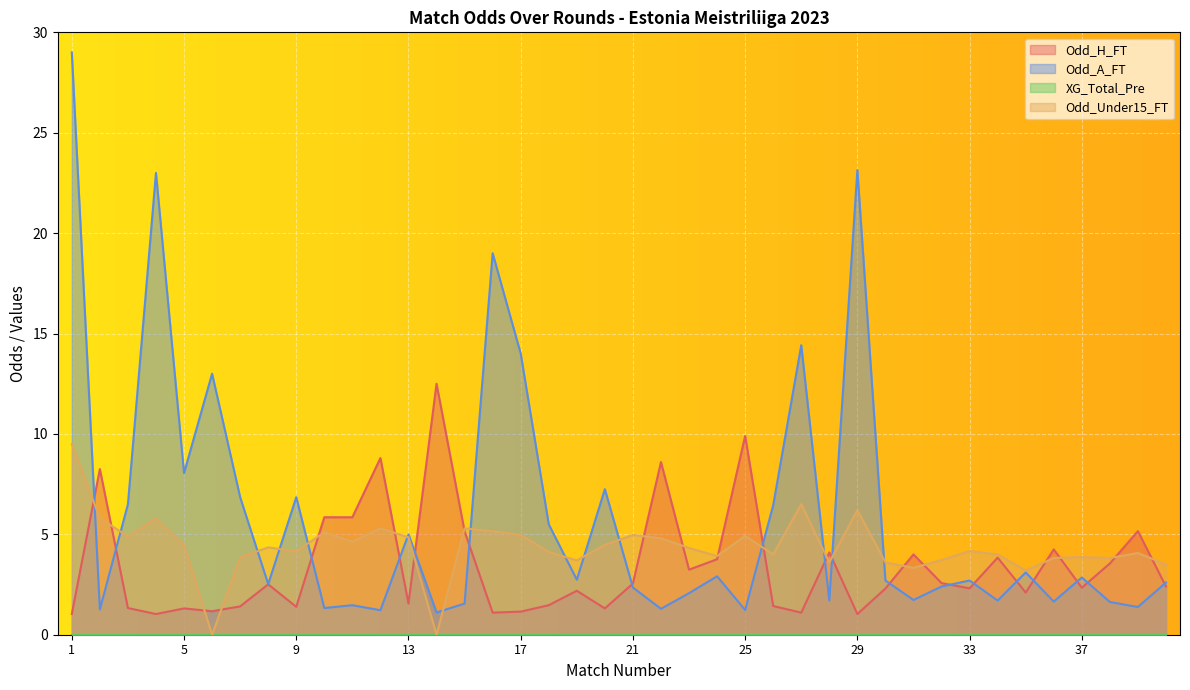

How many data points in Odd_H_FT are less than 2?

15